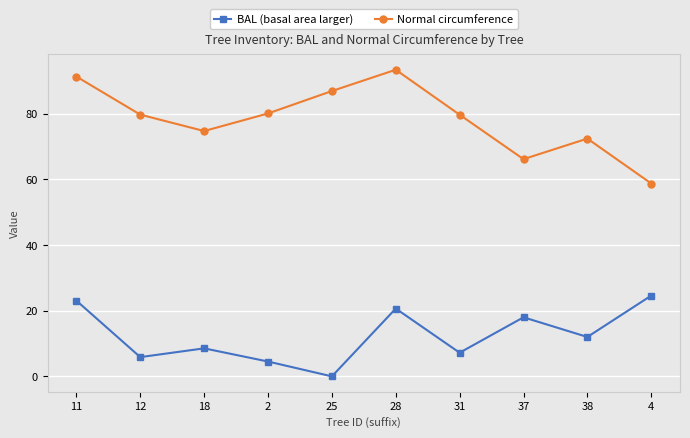

What is the average value of the Normal circumference series?

78.3